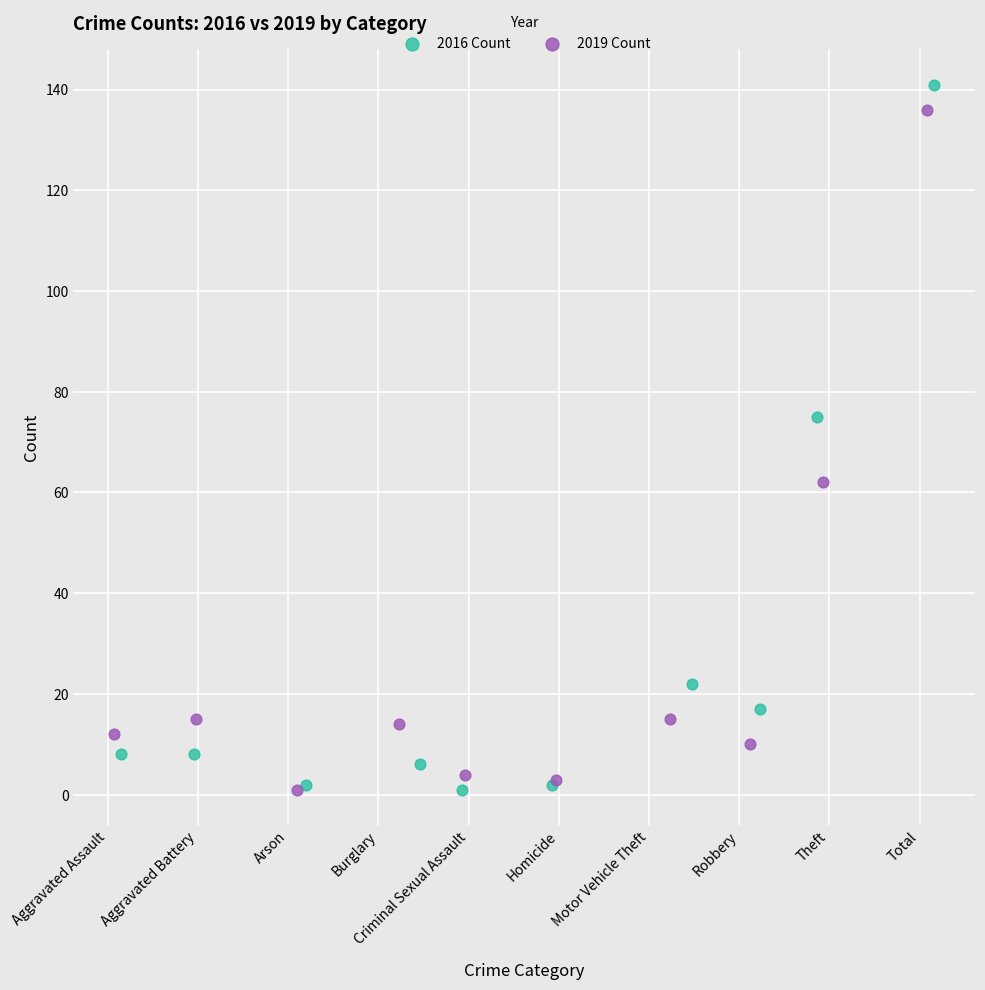

Which series has the widest spread of Y values?

2016 Count